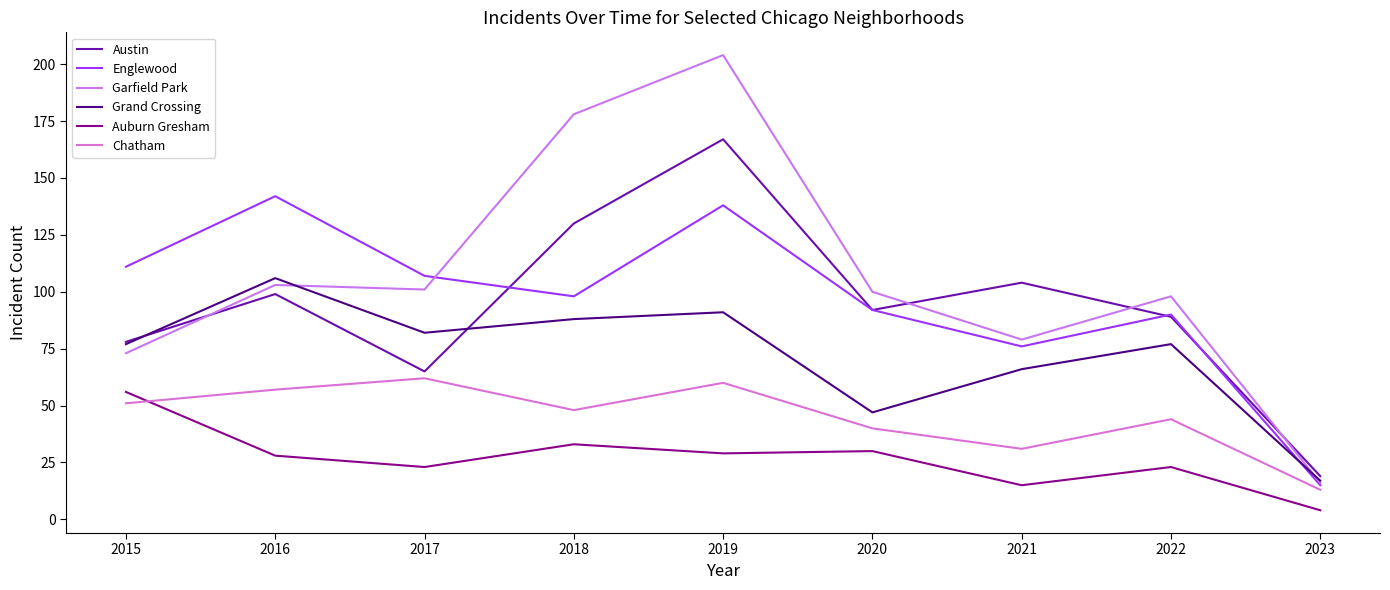

At which label does Englewood first exceed 98?

2015